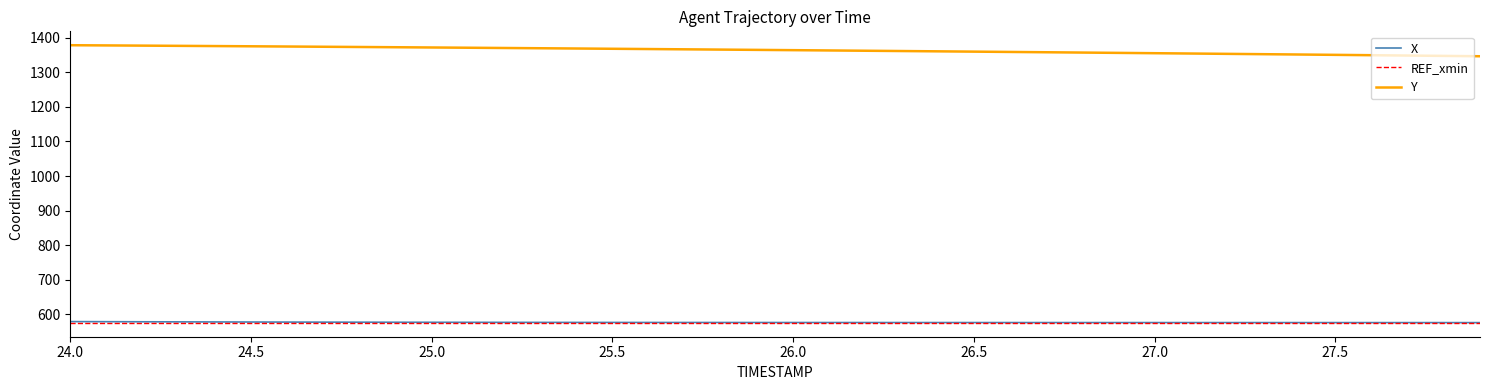

How many lines are shown in the chart?

3